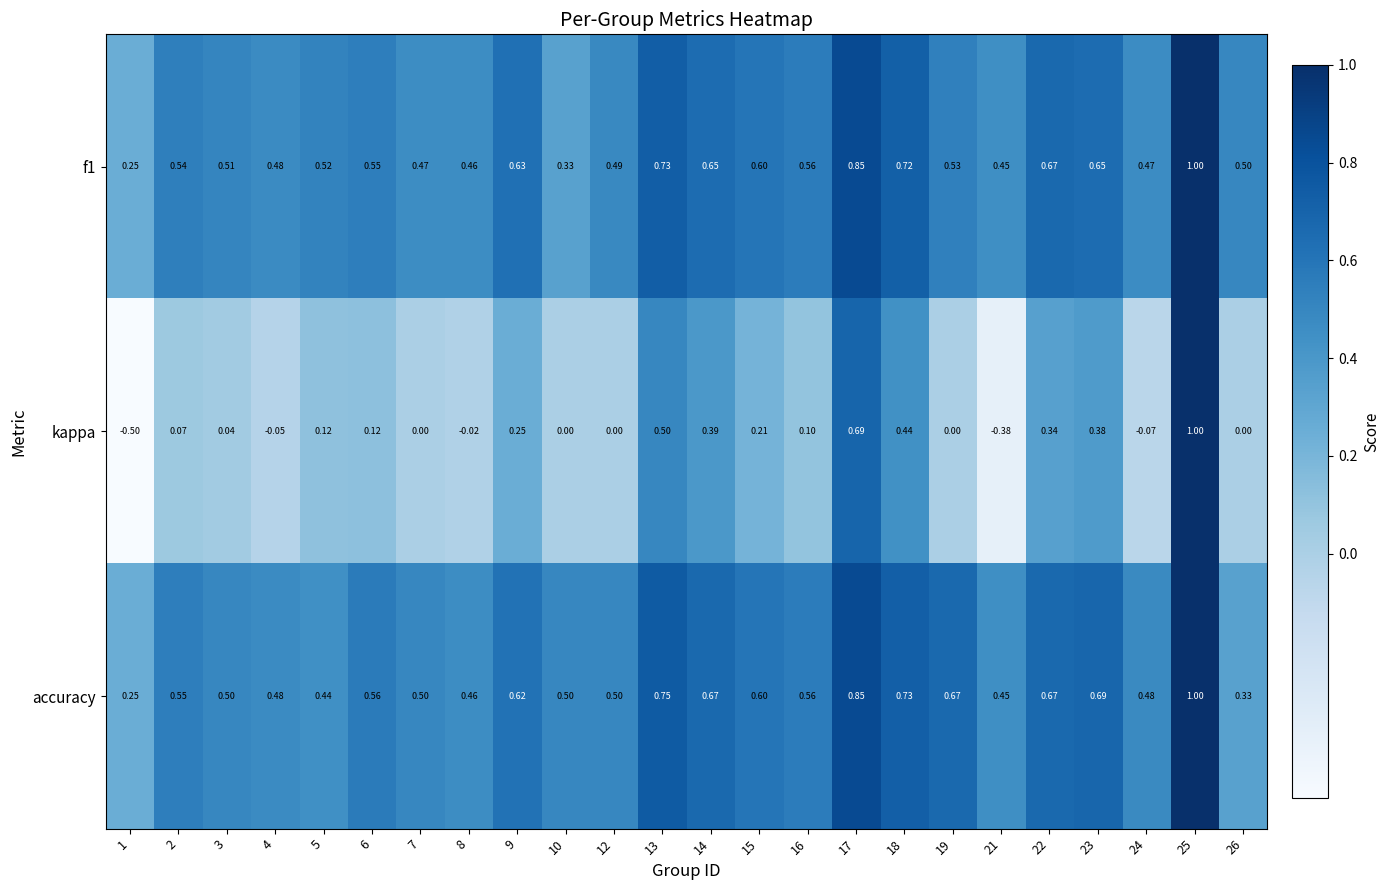

Is the value of kappa at 1 greater than the value of f1 at 13?

No